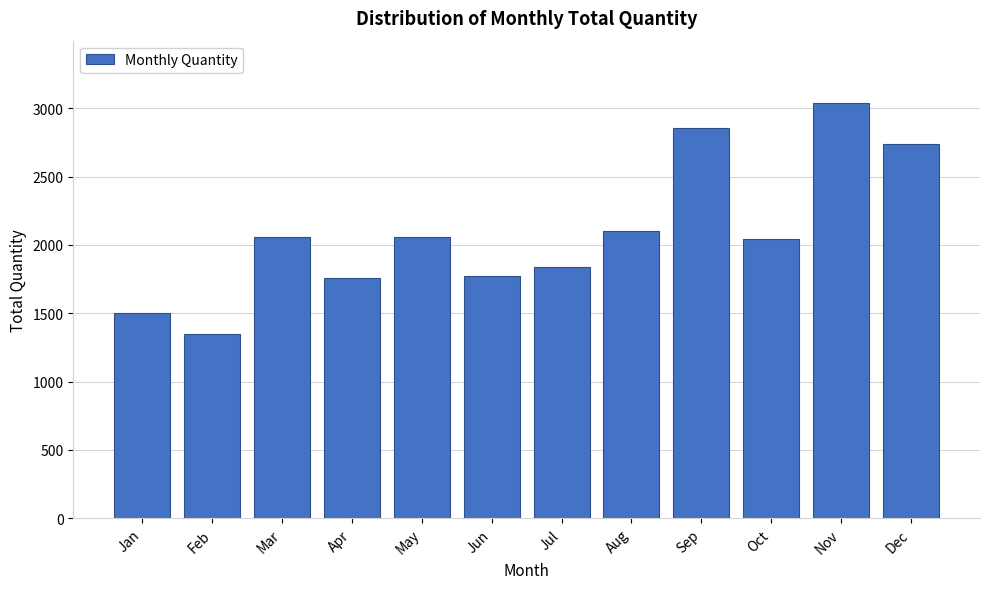

What value does the data have at Mar?

2060